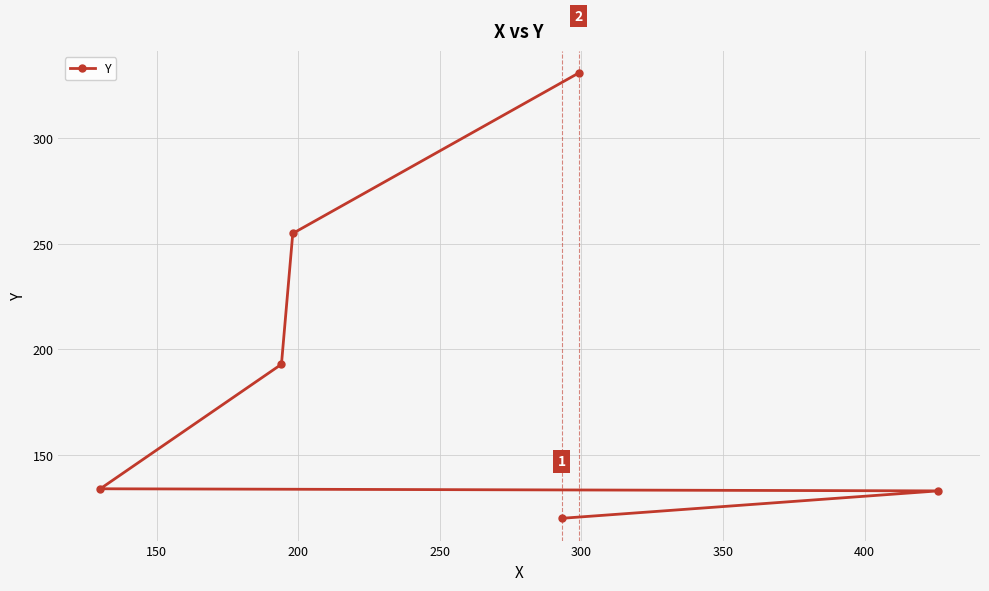

What is the greatest value displayed?

331